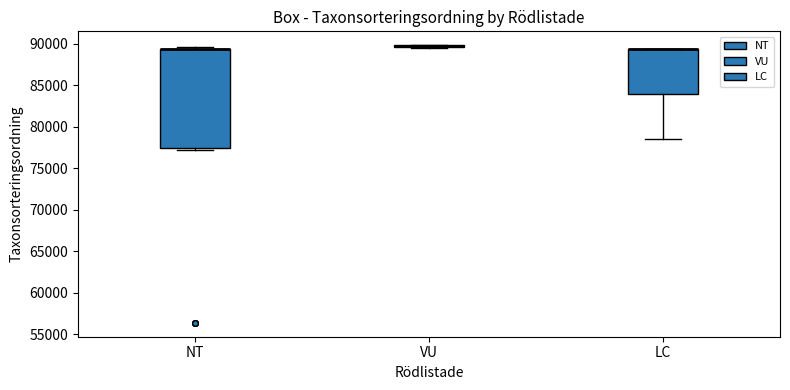

Where does the lower whisker of the box for LC end on the y-axis? The values are not printed on the chart, so give them approximately, as read against the axis.

78500